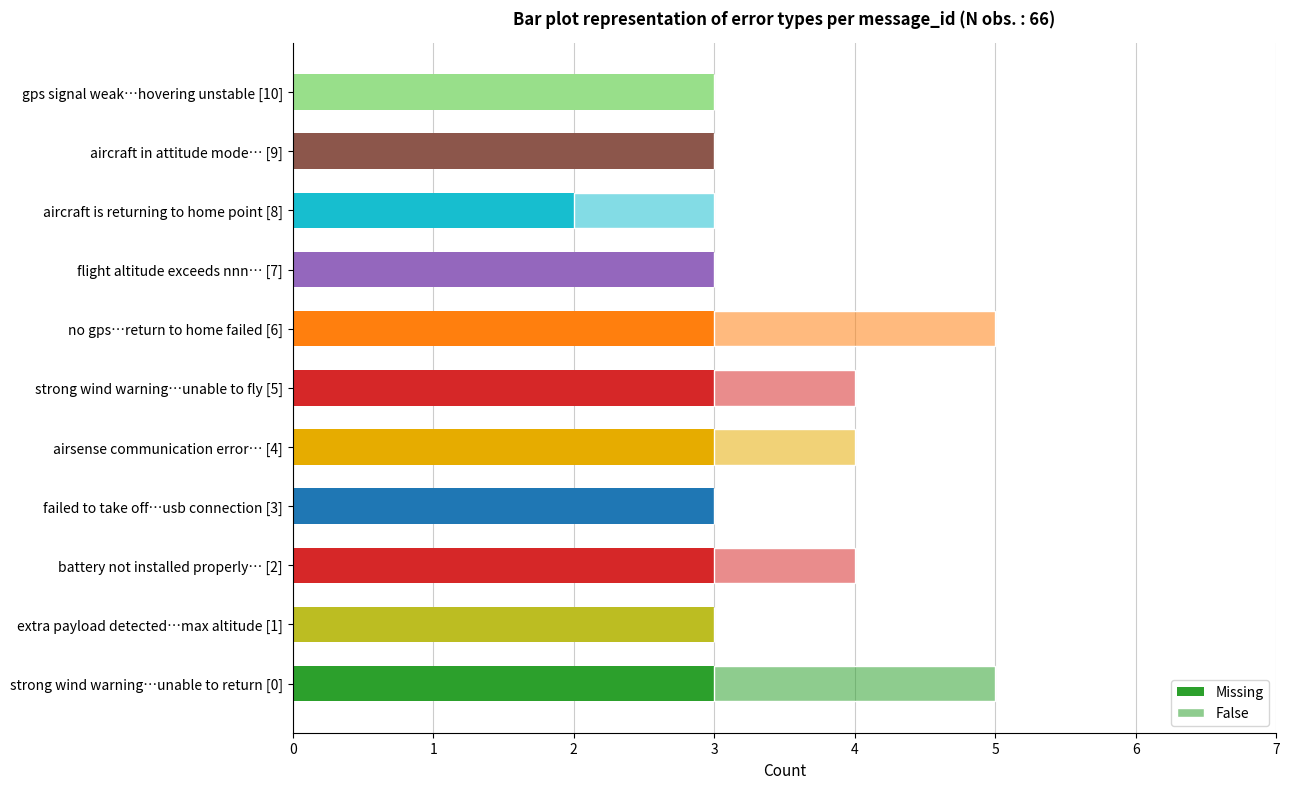

Count the number of categories in the chart.

11